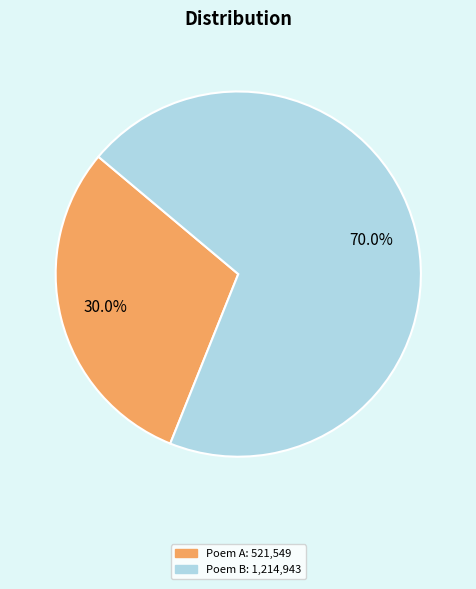

Is there a majority slice in this chart?

Yes